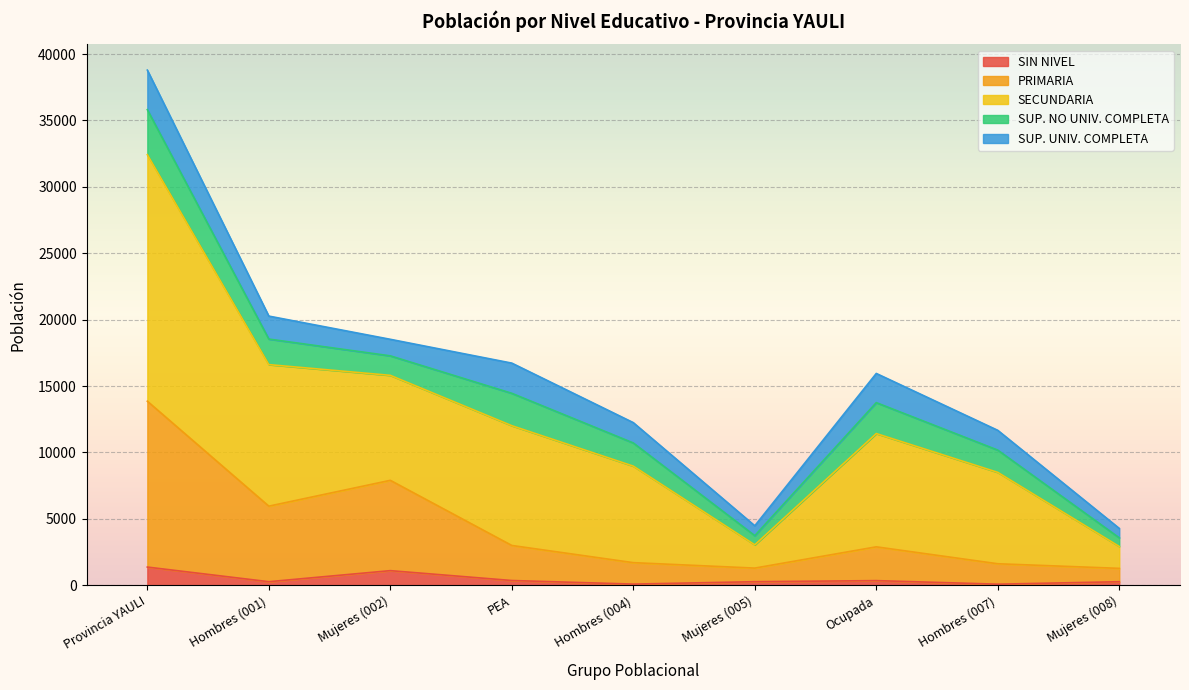

What is the average value of the TOTAL series?

15883